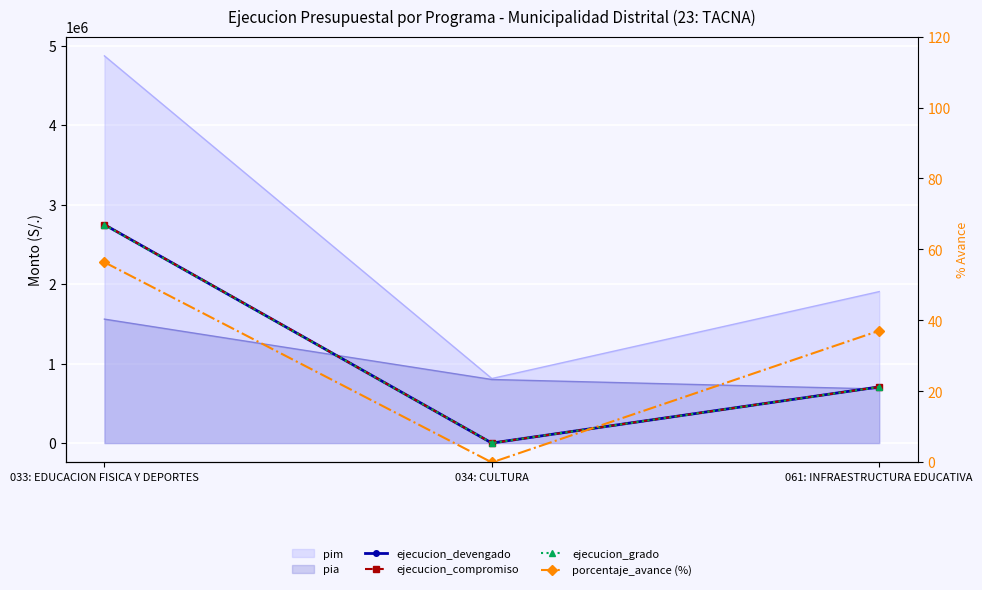

What is the difference between the maximum and second lowest values in the ejecucion_devengado series?

2042192.0